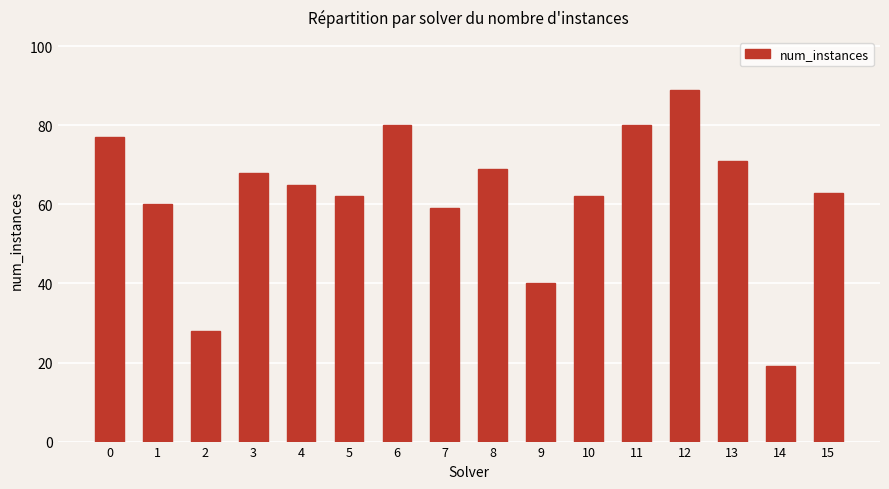

Which category has the lowest value across all series?

14